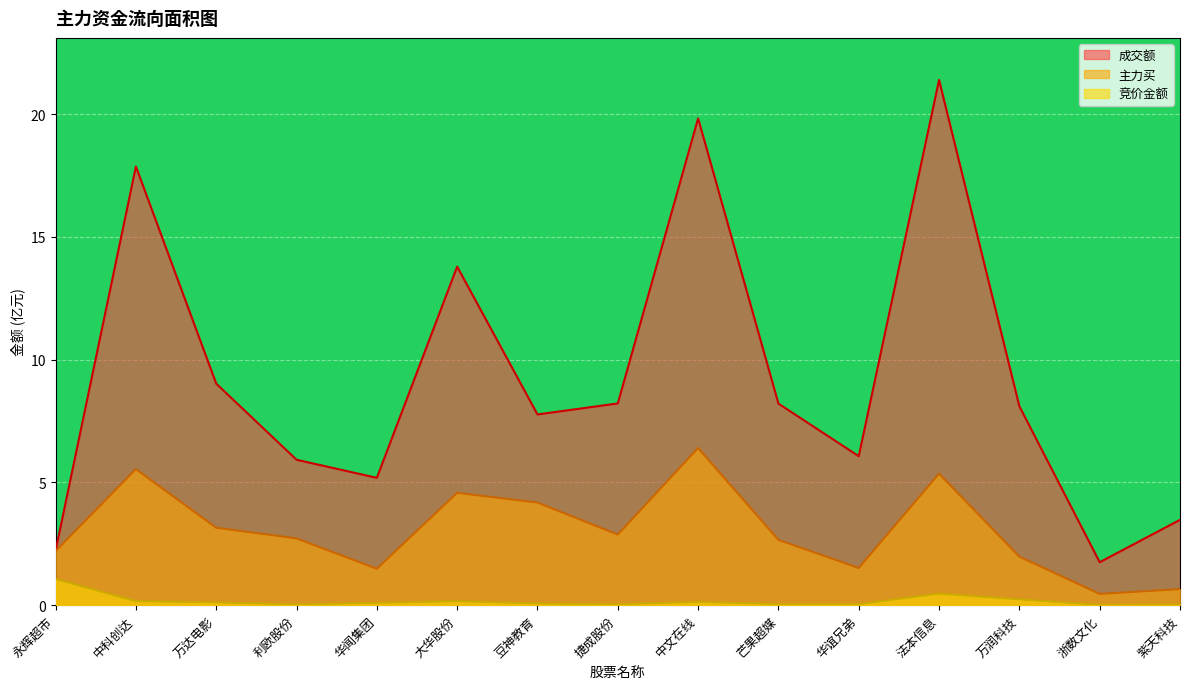

Reading left to right, extract all data points from this chart.

竞价金额: 永辉超市=1.1	中科创达=0.2	万达电影=0.1	利欧股份=0.0	华闻集团=0.1	大华股份=0.2	豆神教育=0.1	捷成股份=0.0	中文在线=0.1	芒果超媒=0.0	华谊兄弟=0.0	法本信息=0.5	万润科技=0.2	浙数文化=0.0	紫天科技=0.0
主力买: 永辉超市=2.2	中科创达=5.5	万达电影=3.2	利欧股份=2.7	华闻集团=1.5	大华股份=4.6	豆神教育=4.2	捷成股份=2.9	中文在线=6.4	芒果超媒=2.7	华谊兄弟=1.5	法本信息=5.4	万润科技=2.0	浙数文化=0.5	紫天科技=0.7
成交额: 永辉超市=2.2	中科创达=17.9	万达电影=9.0	利欧股份=5.9	华闻集团=5.2	大华股份=13.8	豆神教育=7.8	捷成股份=8.2	中文在线=19.8	芒果超媒=8.2	华谊兄弟=6.1	法本信息=21.4	万润科技=8.1	浙数文化=1.7	紫天科技=3.5